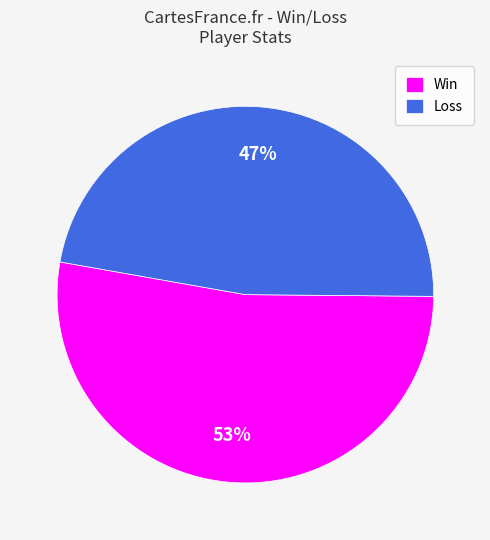

How many slices are in this pie chart?

2